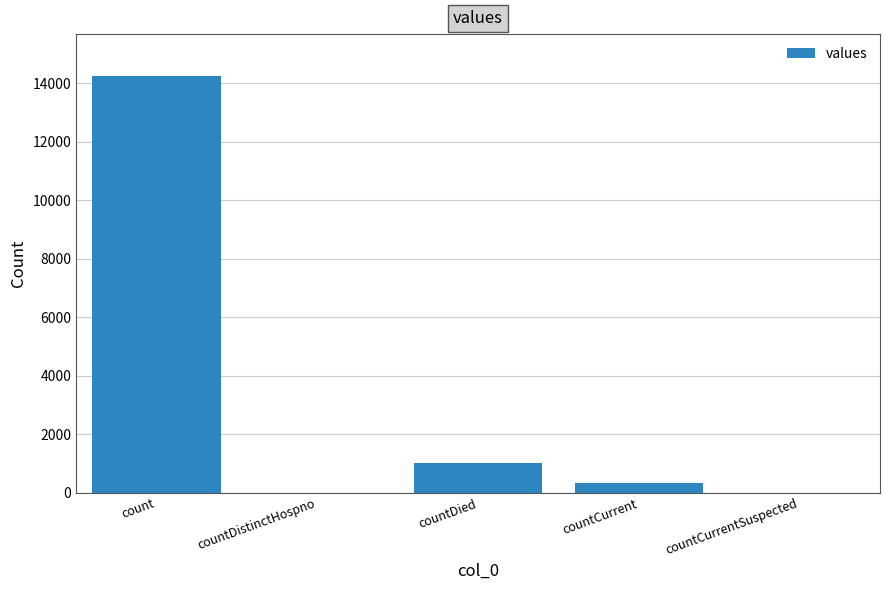

True or false: the data shows -8773 at countCurrentSuspected.

False